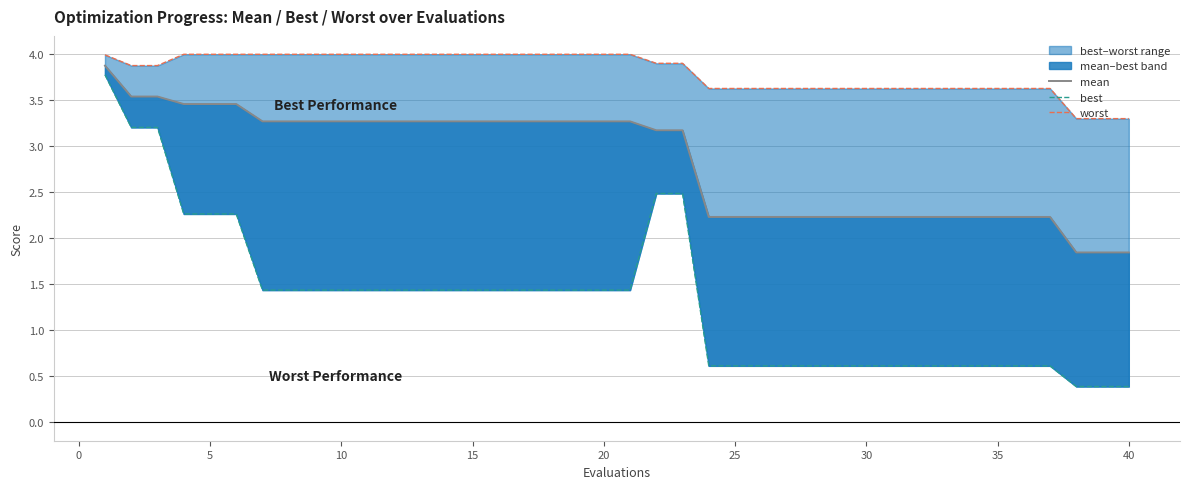

Rank the series by their average value, from lowest to highest.

best, mean, worst